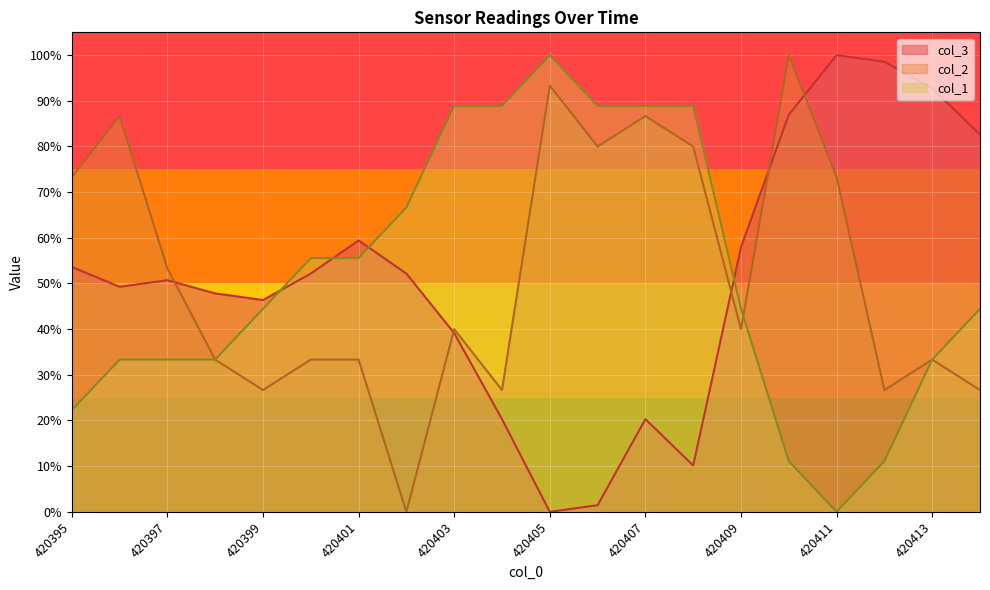

What is the spread (max minus min) of values at 420409?

0.2